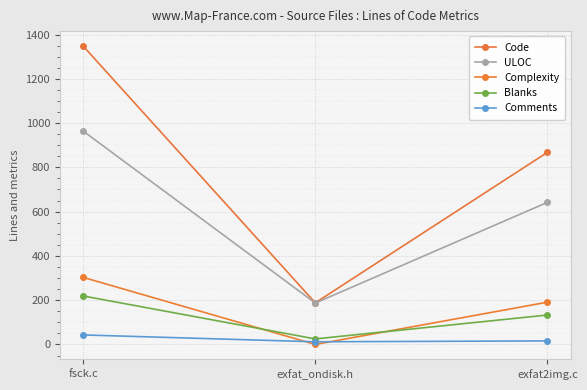

Rank the series by their maximum value, from lowest to highest.

Comments, Blanks, Complexity, ULOC, Code